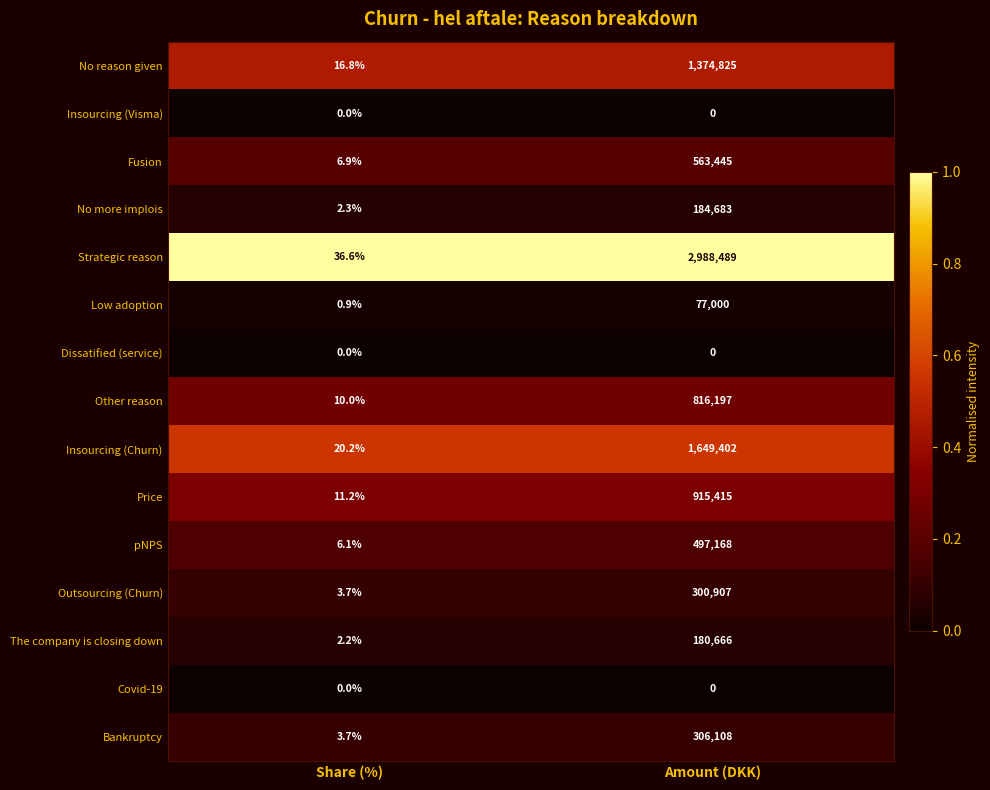

Which series has the widest spread of values?

Strategic reason